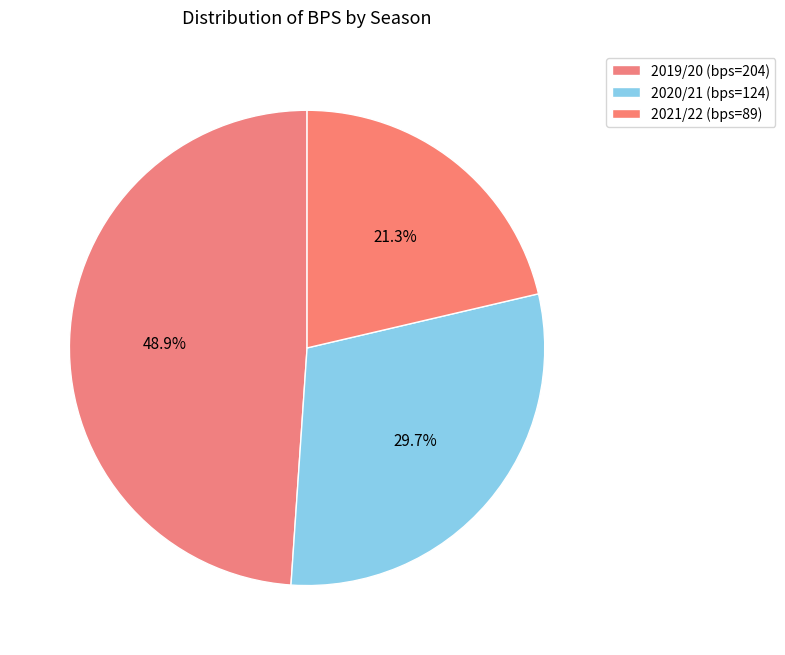

What is the smallest slice in the pie chart?

2021/22 (bonus=3)